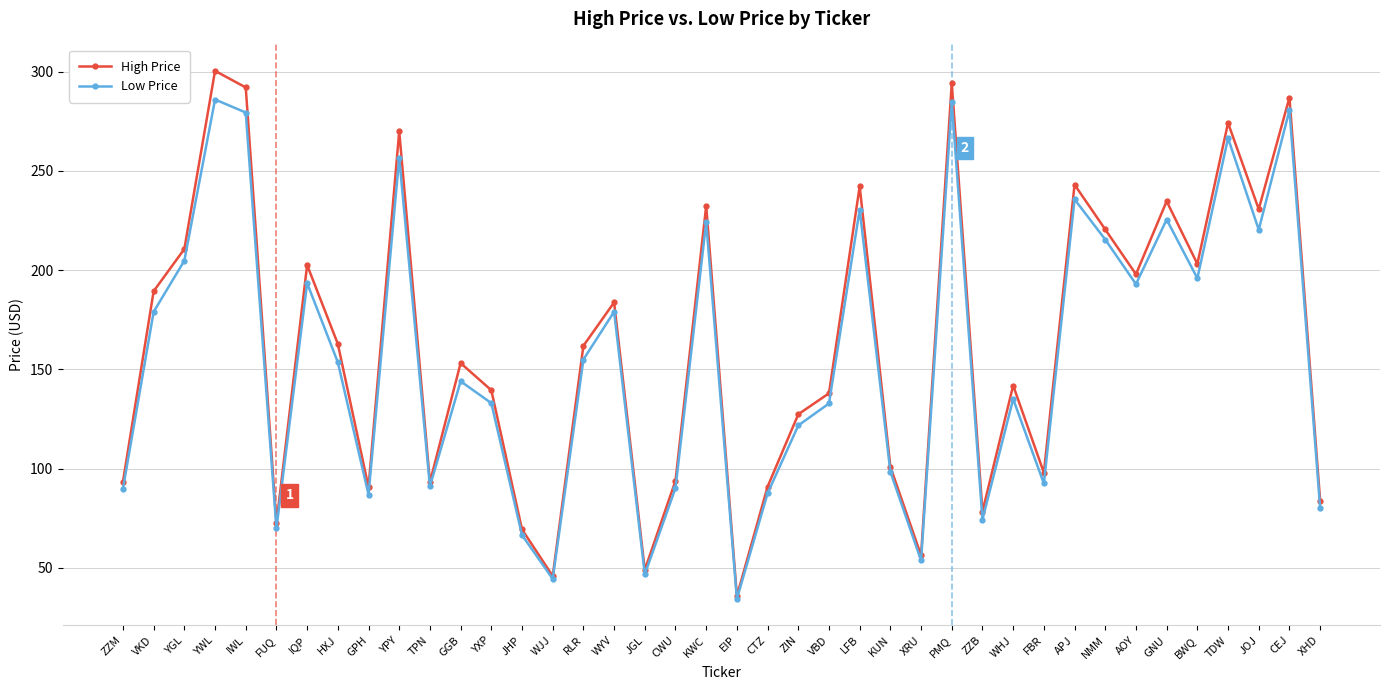

List the series in order of their overall mean, highest first.

High Price, Low Price